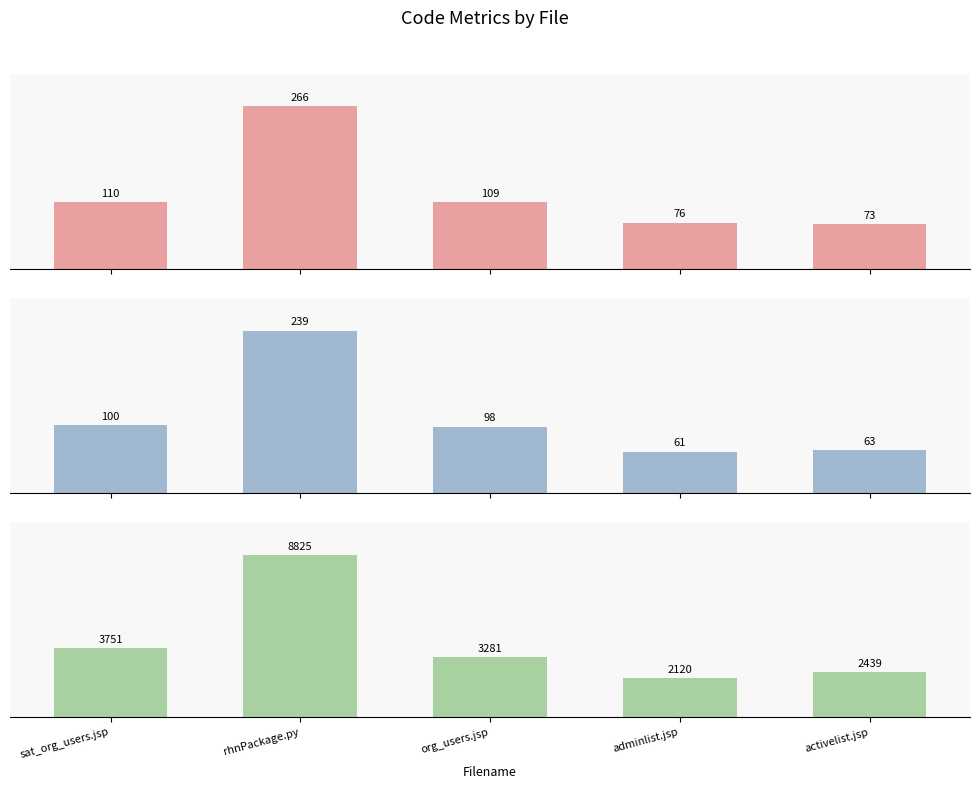

What is the label of the 3rd bar from the left?

org_users.jsp